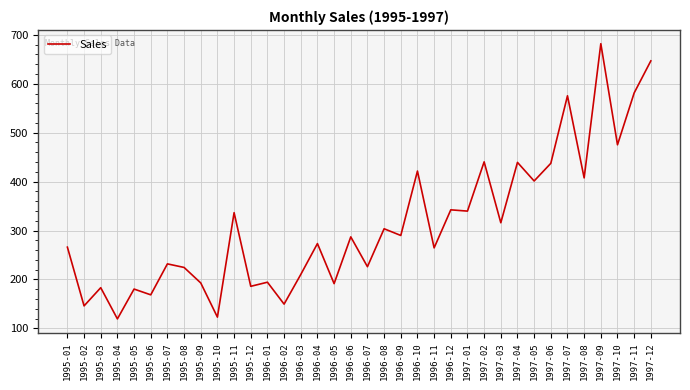

What position from the right is 1996-10?

15